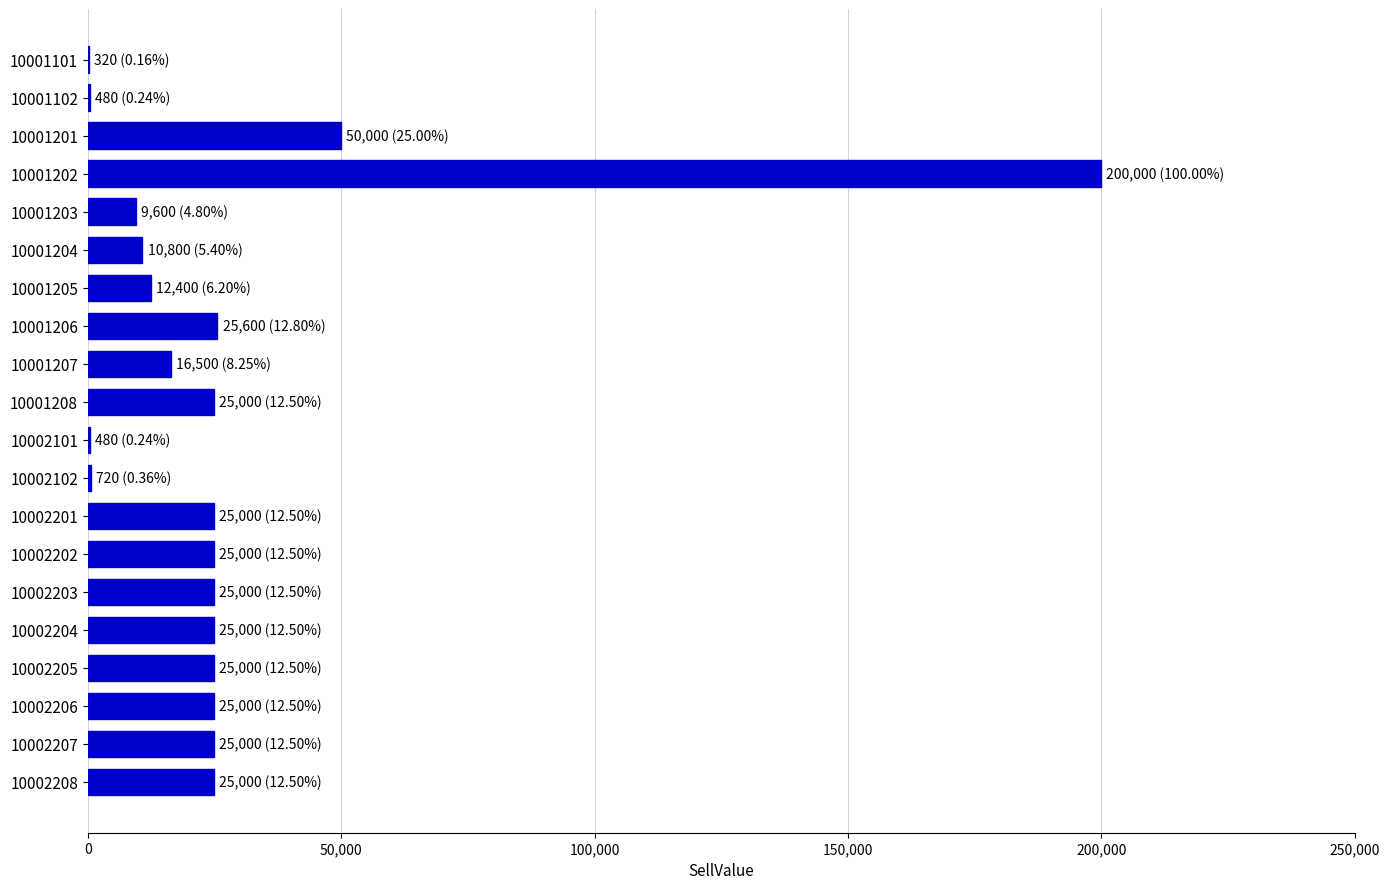

What is the change in value from 10001205 to 10002204?

+12600